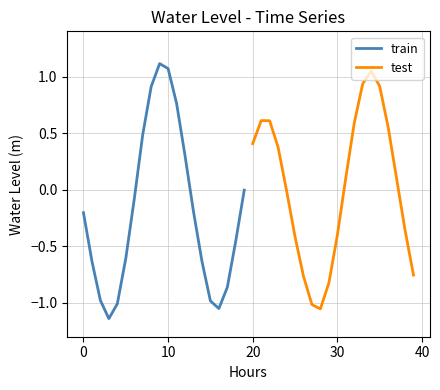

Is this an area chart (filled region under the line)?

No